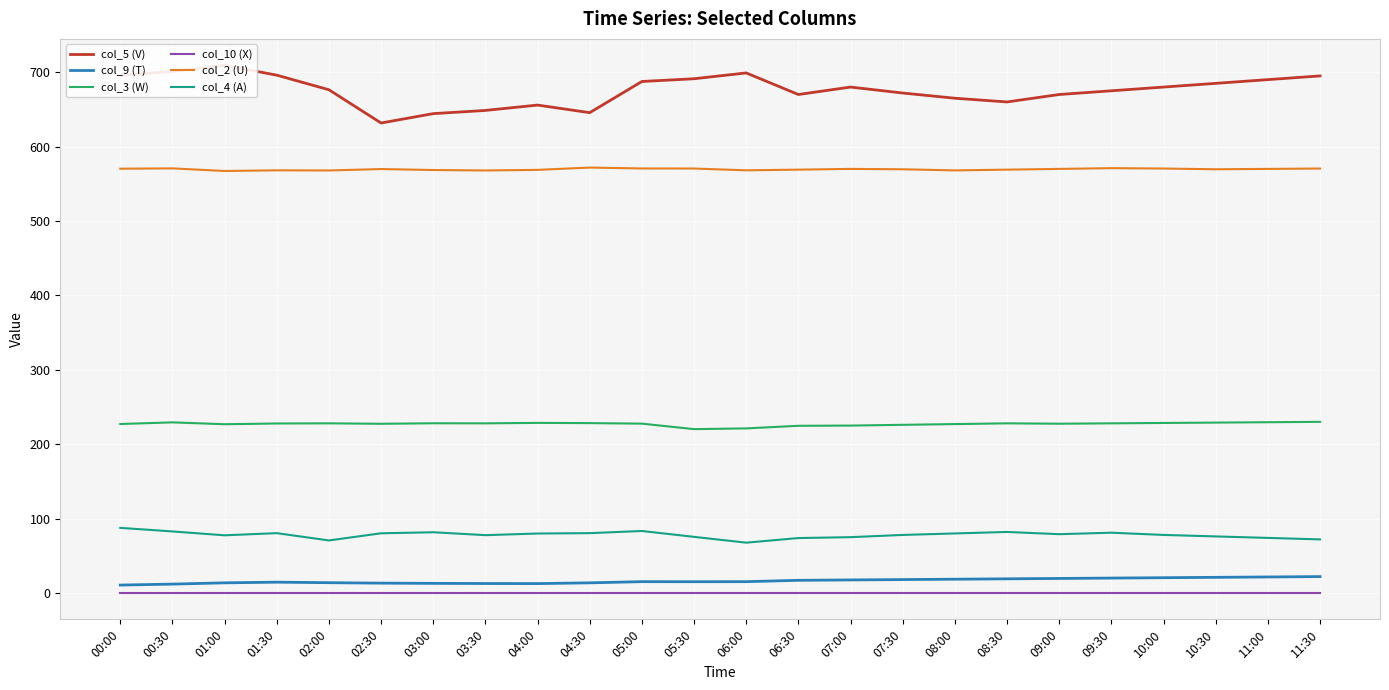

Which category has the highest value in the col_3 (W) series?

11:30